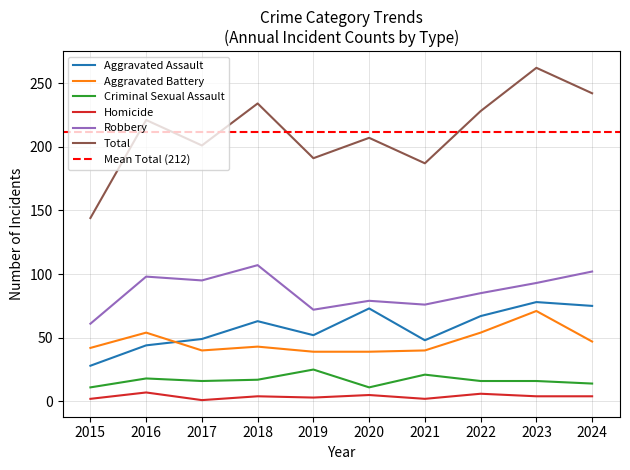

Reading left to right, transcribe all the data shown in this chart.

Aggravated Assault: 2015=28	2016=44	2017=49	2018=63	2019=52	2020=73	2021=48	2022=67	2023=78	2024=75
Aggravated Battery: 2015=42	2016=54	2017=40	2018=43	2019=39	2020=39	2021=40	2022=54	2023=71	2024=47
Criminal Sexual Assault: 2015=11	2016=18	2017=16	2018=17	2019=25	2020=11	2021=21	2022=16	2023=16	2024=14
Homicide: 2015=2	2016=7	2017=1	2018=4	2019=3	2020=5	2021=2	2022=6	2023=4	2024=4
Robbery: 2015=61	2016=98	2017=95	2018=107	2019=72	2020=79	2021=76	2022=85	2023=93	2024=102
Total: 2015=144	2016=221	2017=201	2018=234	2019=191	2020=207	2021=187	2022=228	2023=262	2024=242